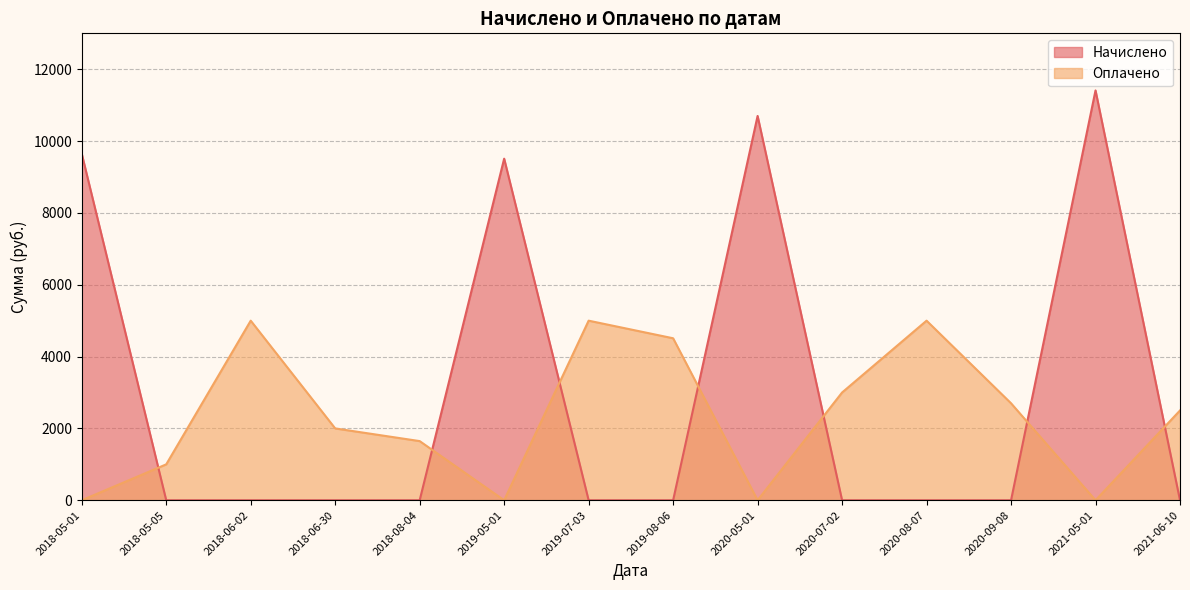

What is the average value of the Оплачено series?

2311.2